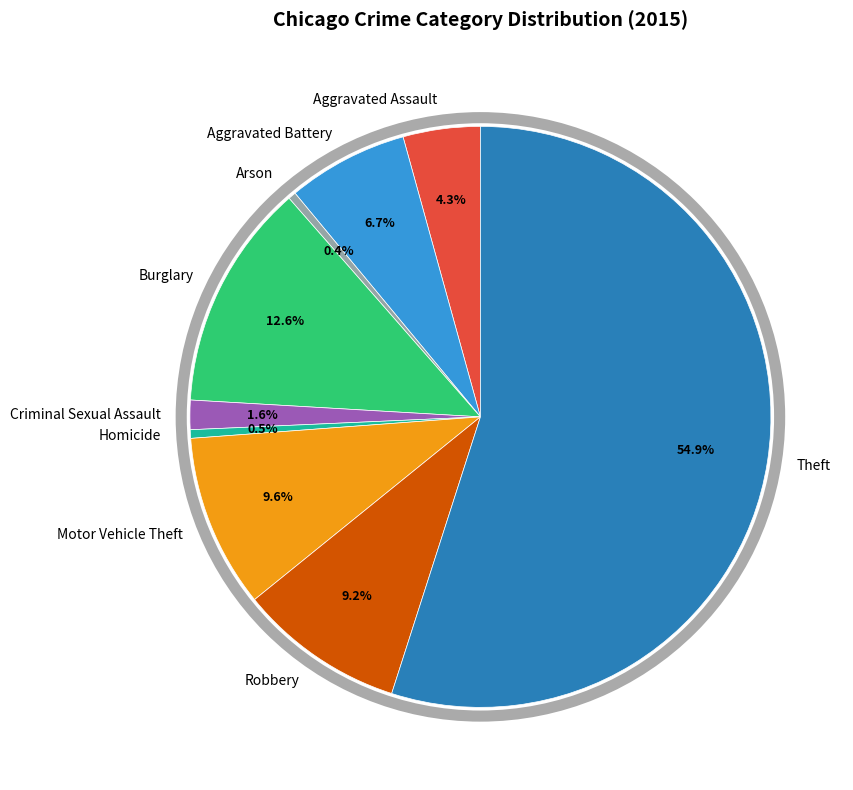

True or false: Criminal Sexual Assault accounts for 12% of the total.

False